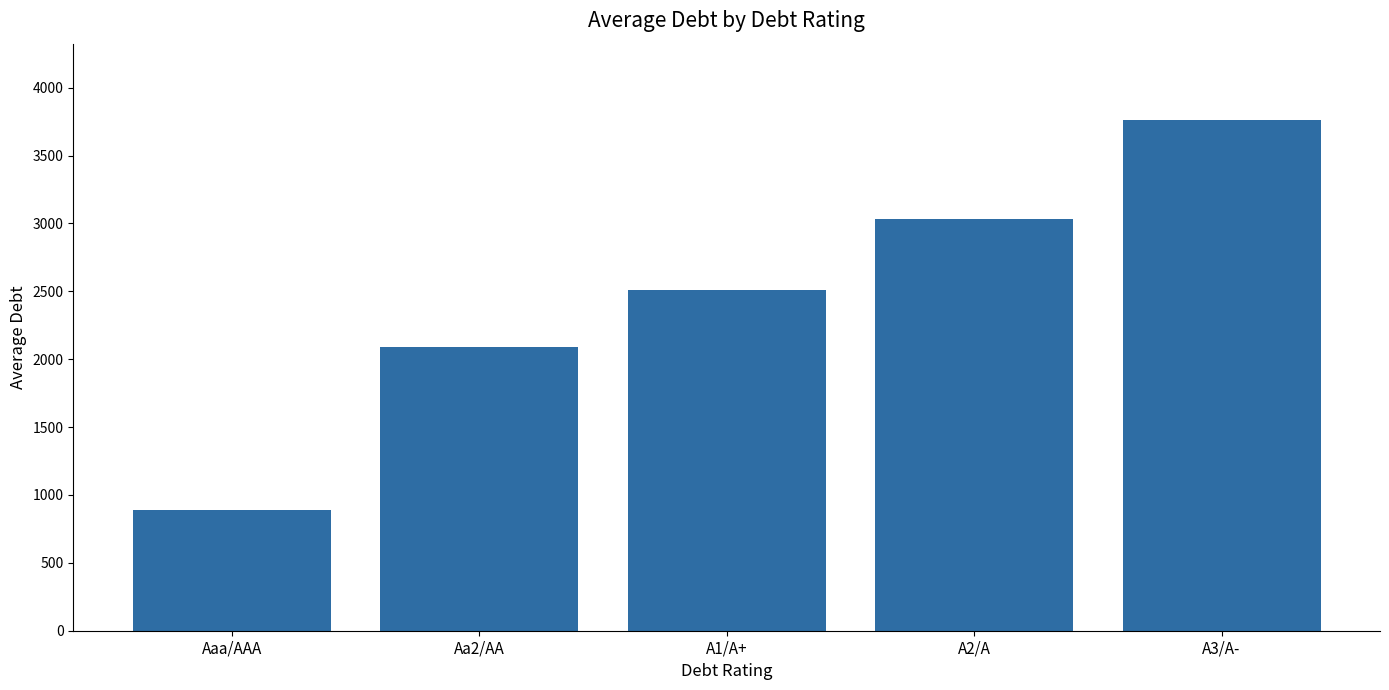

Where does the data first go above 2506?

A1/A+